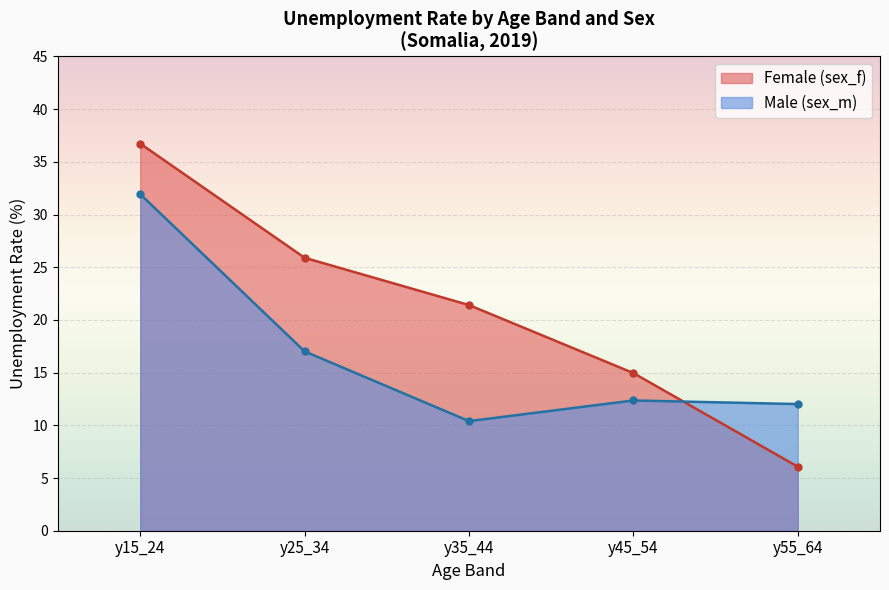

What is the highest value of the Female (sex_f) series?

36.7